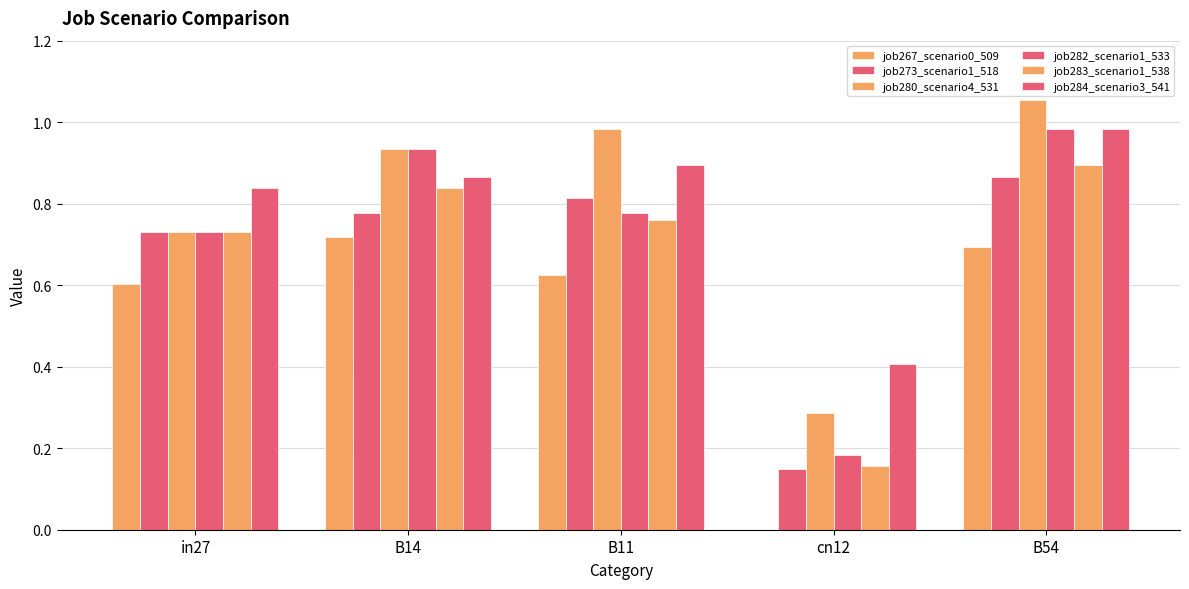

How many series are shown in this chart?

6